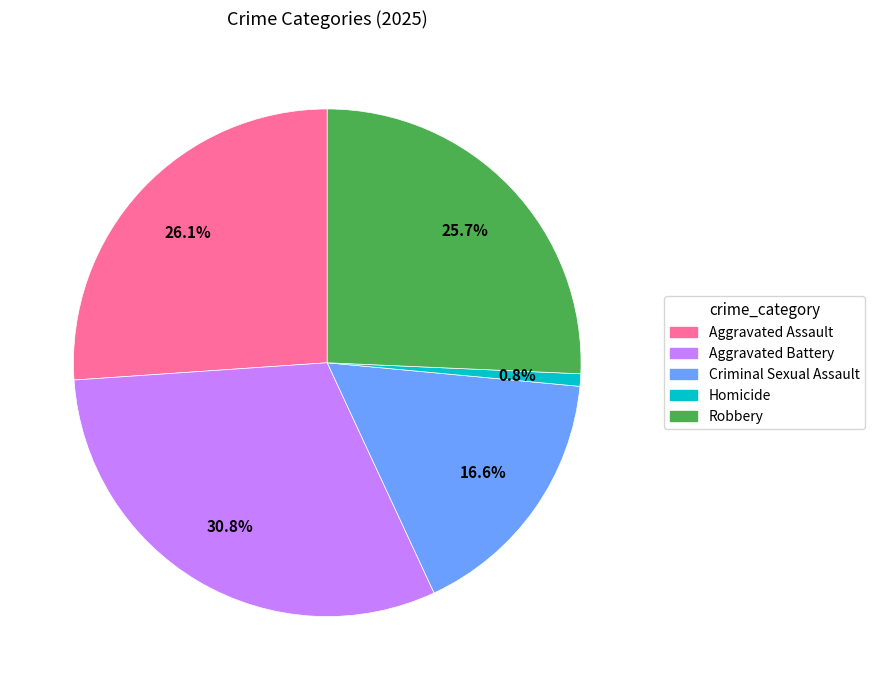

Count the number of slices in the pie.

5